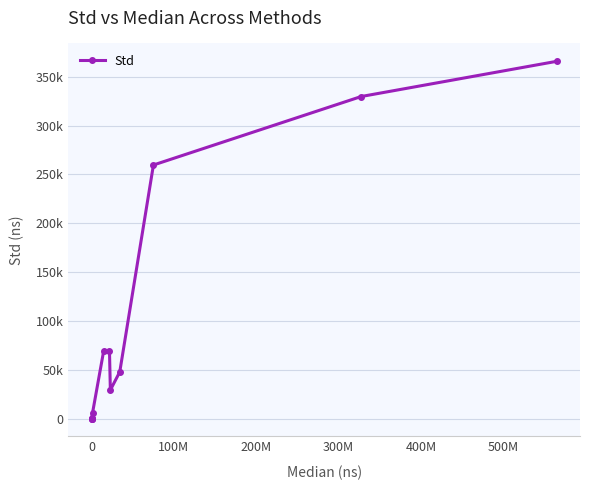

Is this an area chart (filled region under the line)?

No